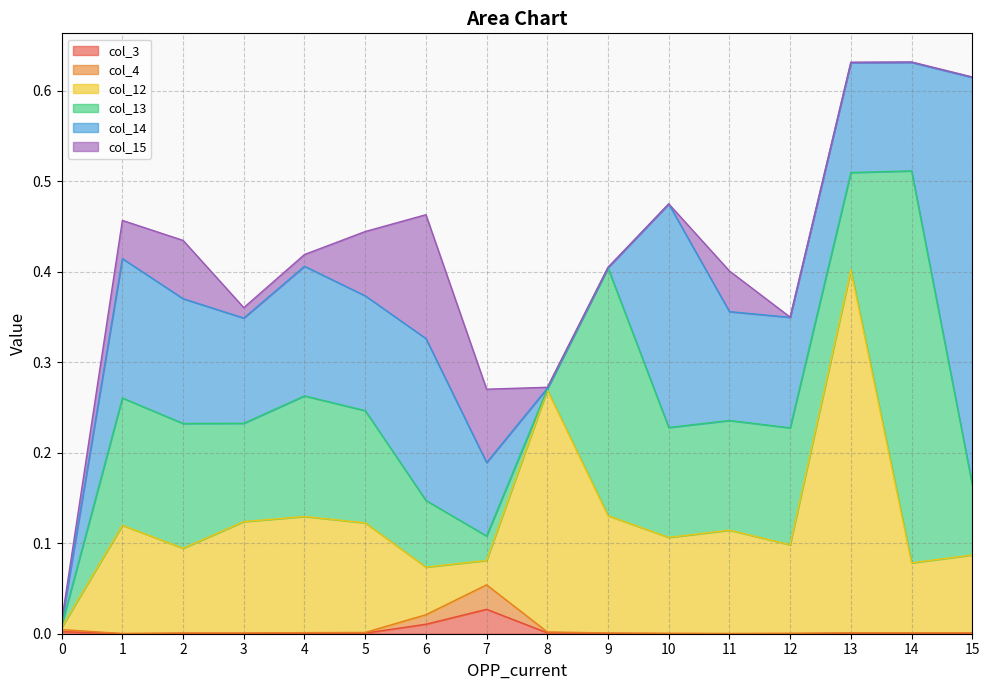

Which category has the highest value across all series?

13